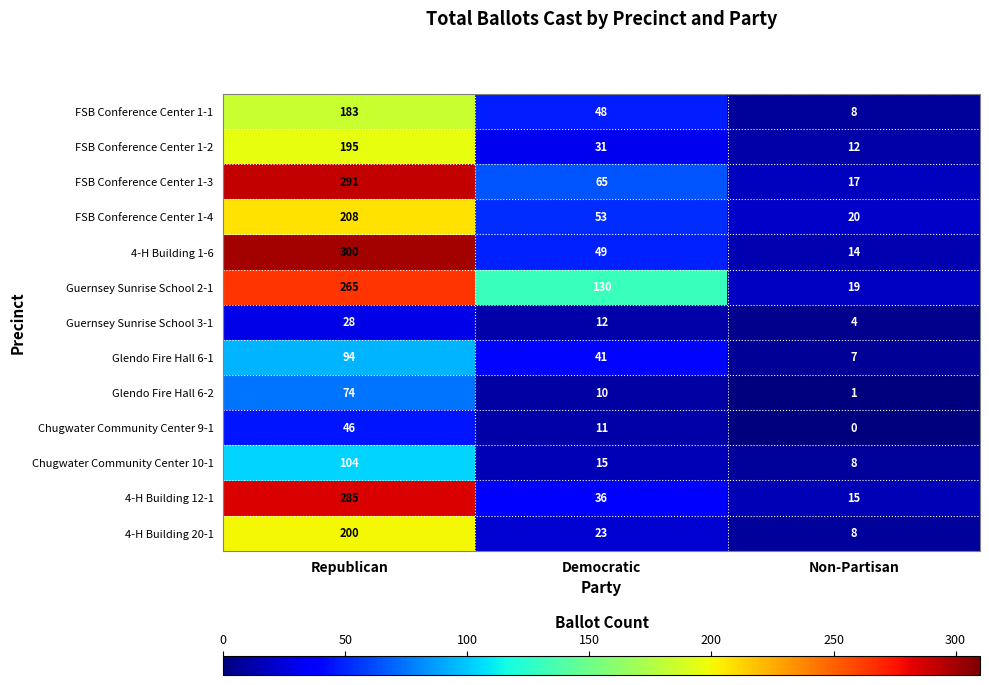

At which label is FSB Conference Center 1-2 closest to 103?

Democratic